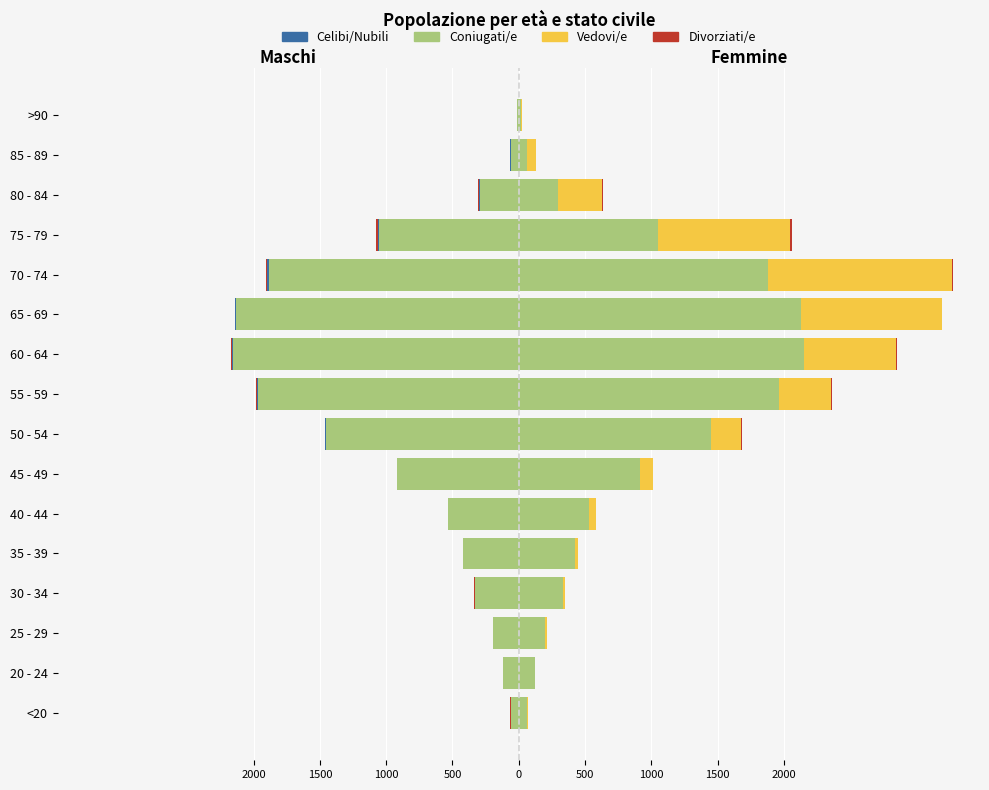

What is the approximate value of Coniugati/e at 45 - 49?

-915